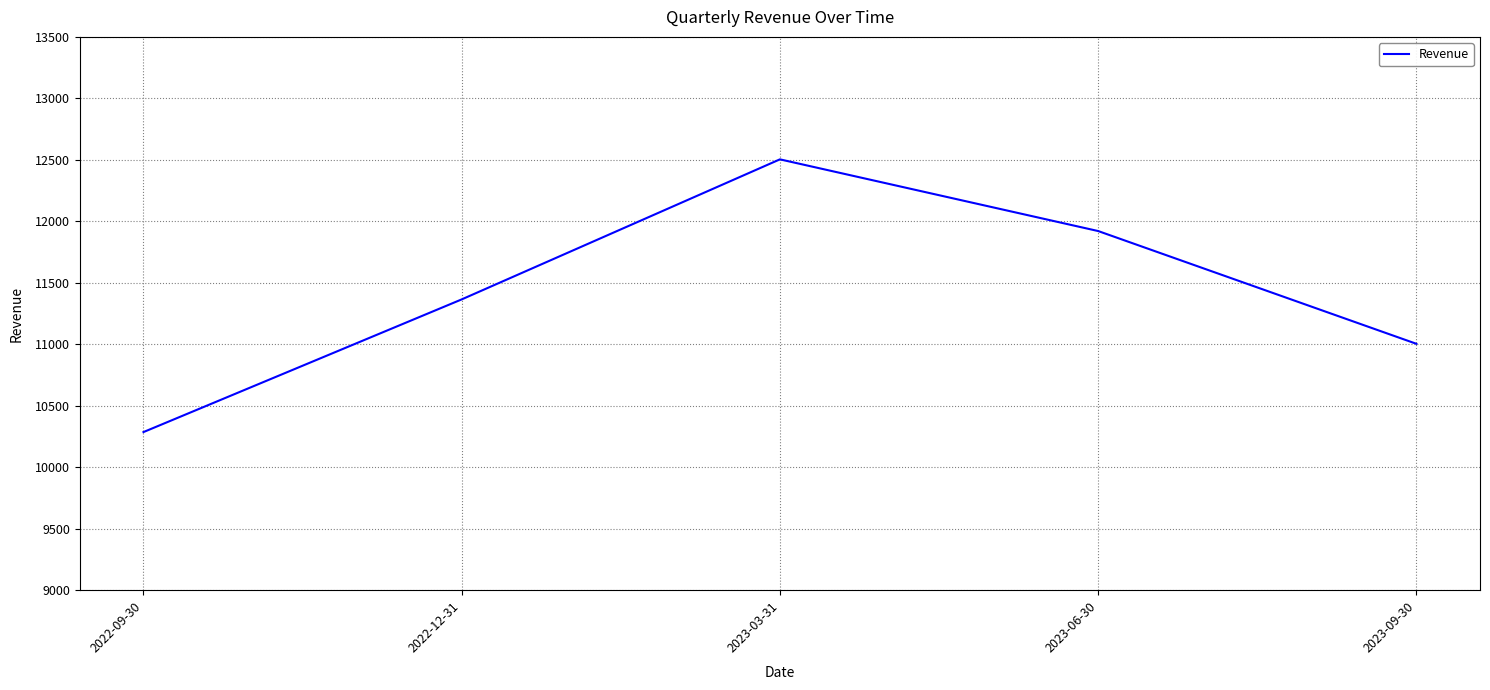

How many series are shown in this chart?

1